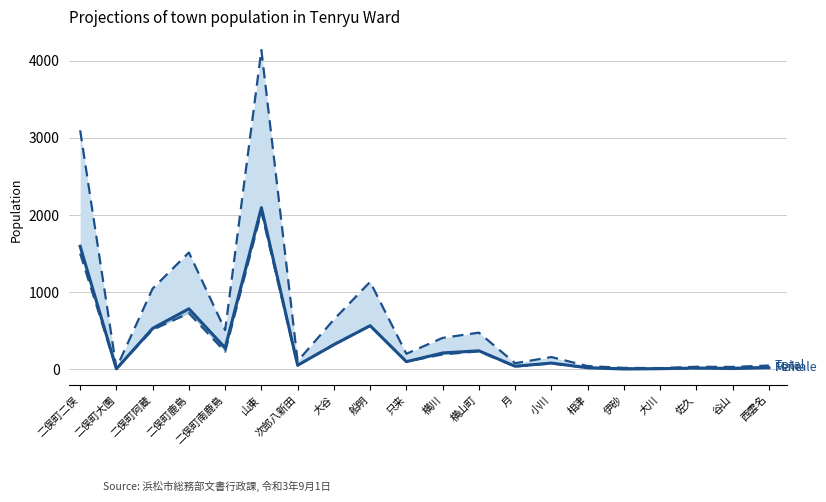

What are all the series names shown in the legend?

Total, Female, Male